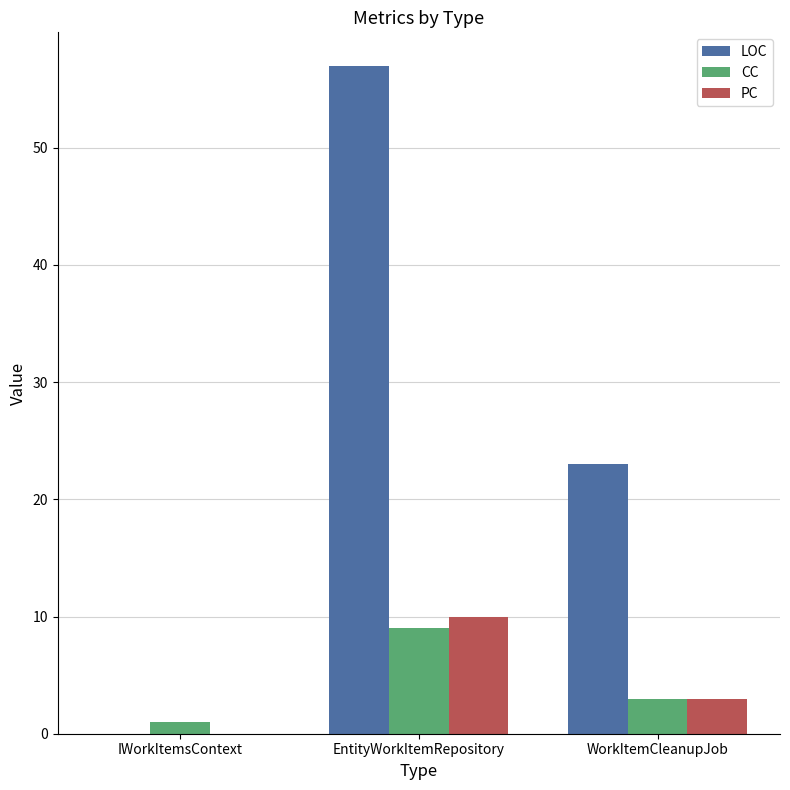

Between IWorkItemsContext and WorkItemCleanupJob, which series saw the biggest shift?

LOC